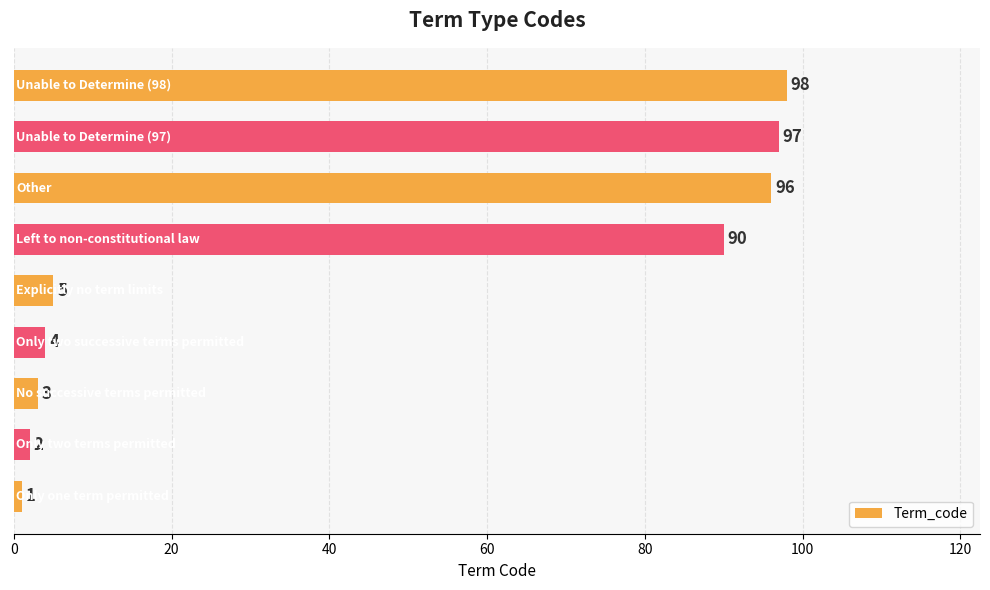

What is the average value?

44